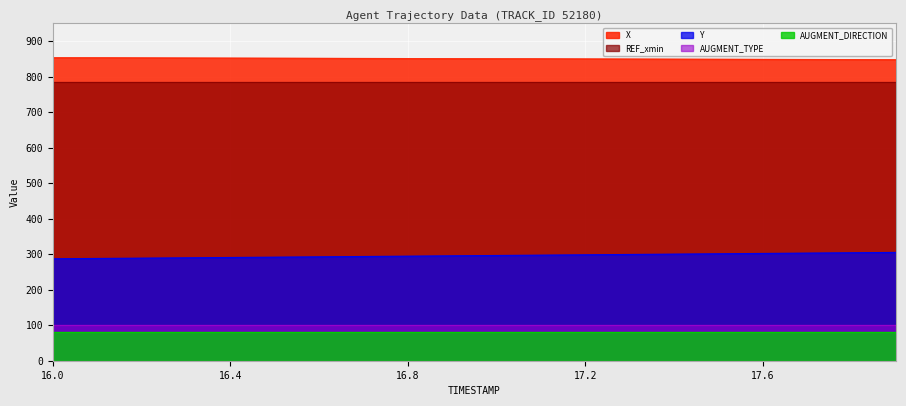

True or false: REF_xmin and AUGMENT_TYPE intersect in this chart.

False